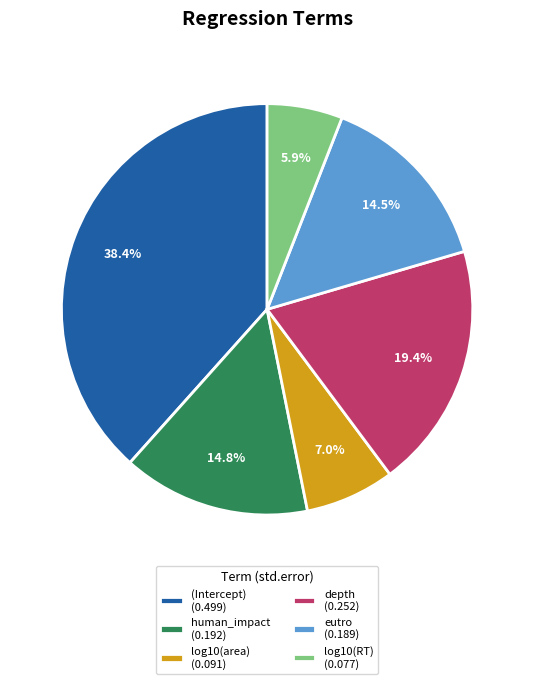

How much of the chart is everything except eutro?

85.5%